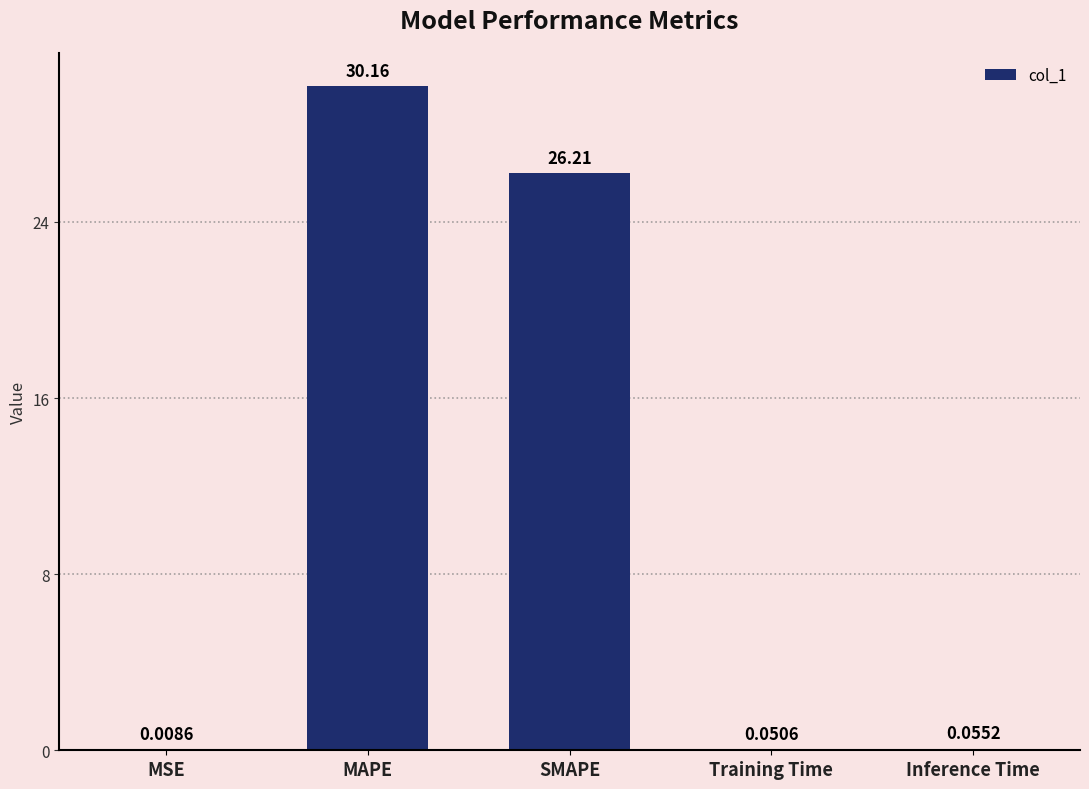

Where is the data nearest to the value 15?

SMAPE